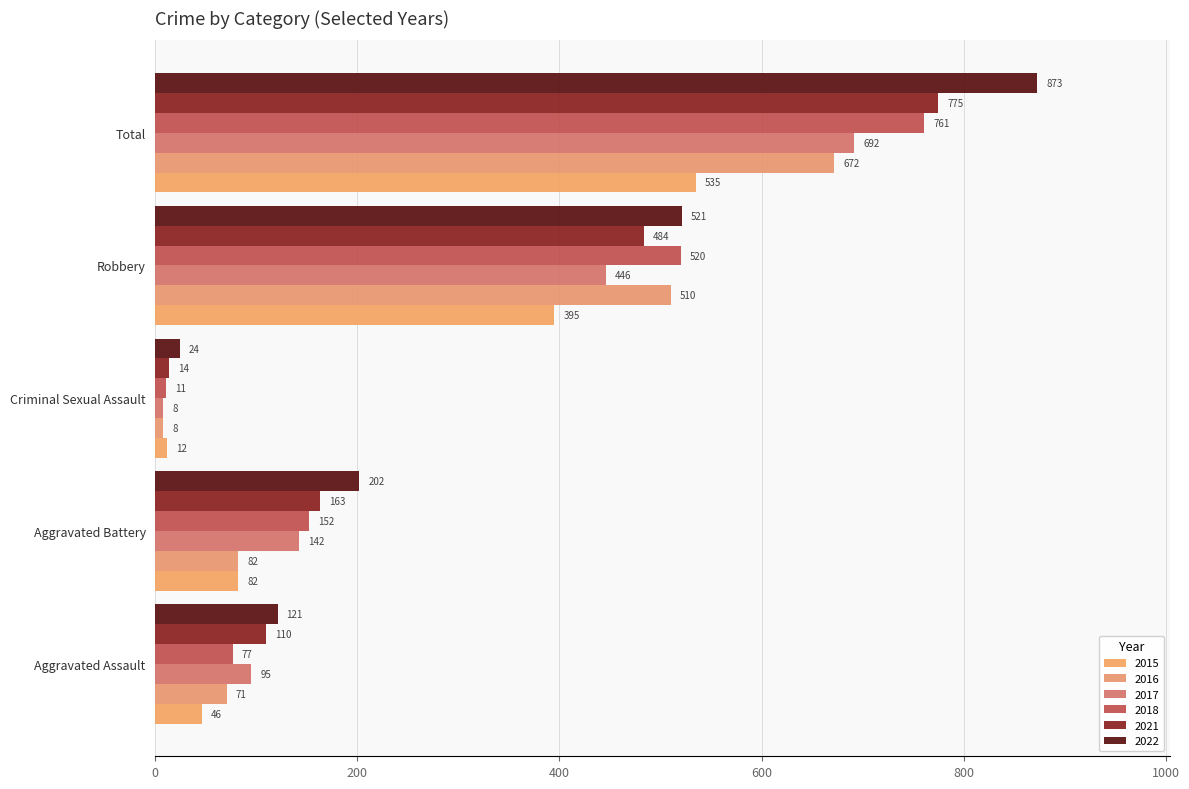

How many data points in 2022 are less than 202?

2